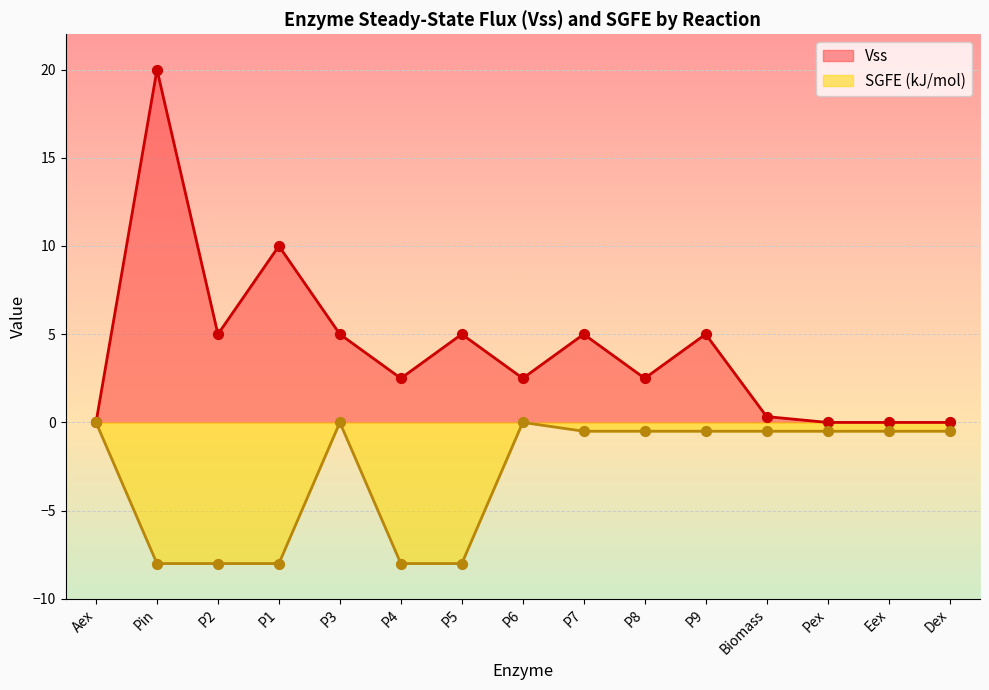

What is the total value across all series at P4?

-5.5